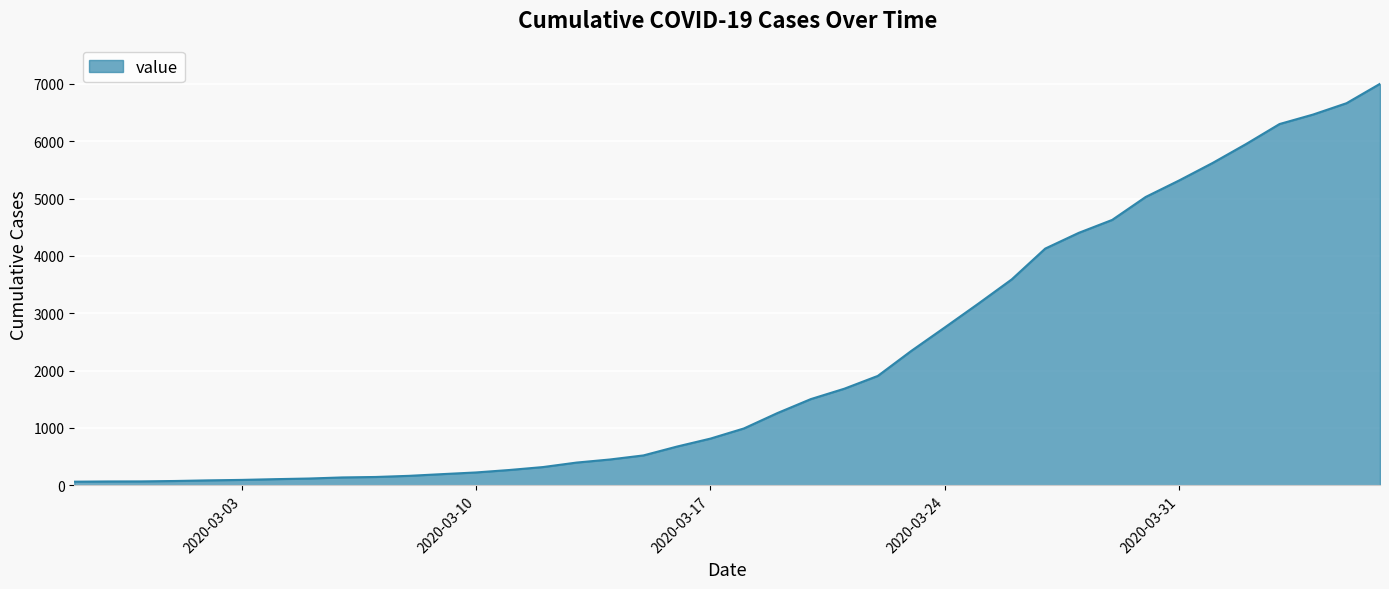

What is the greatest value displayed?

7001